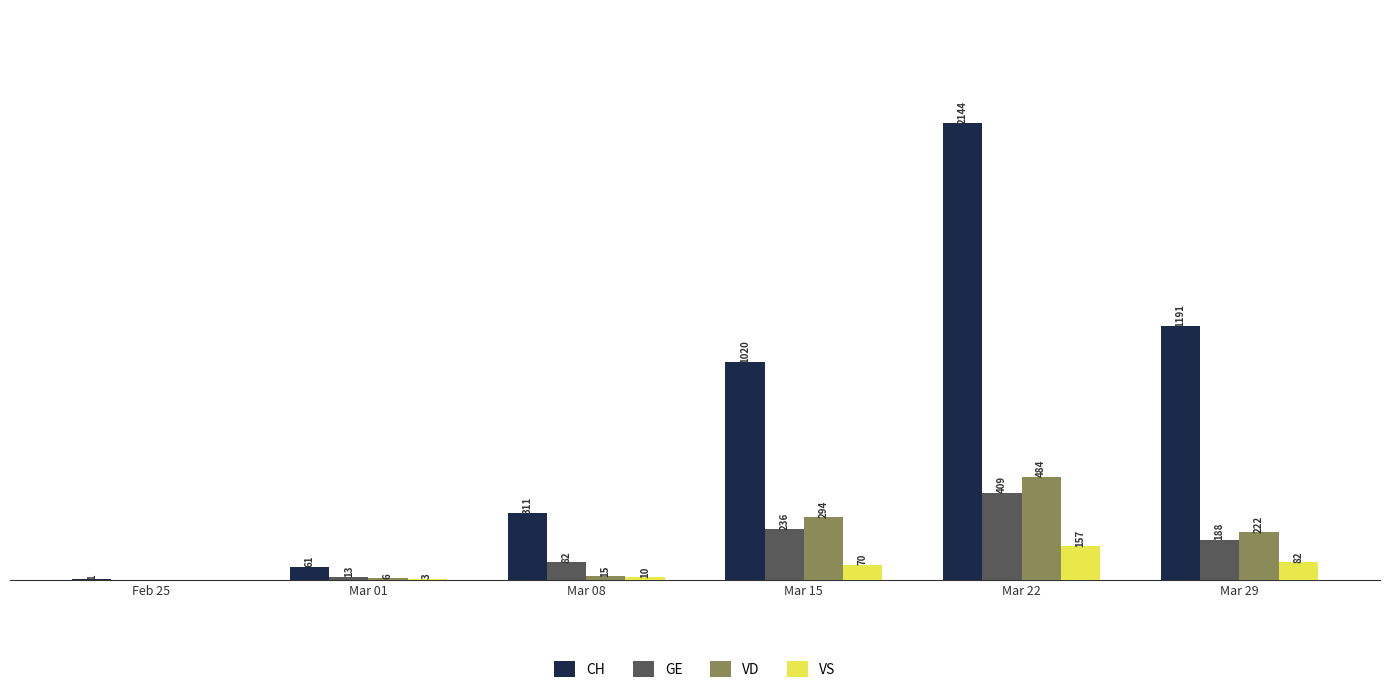

At which label does GE reach its peak?

Mar 22